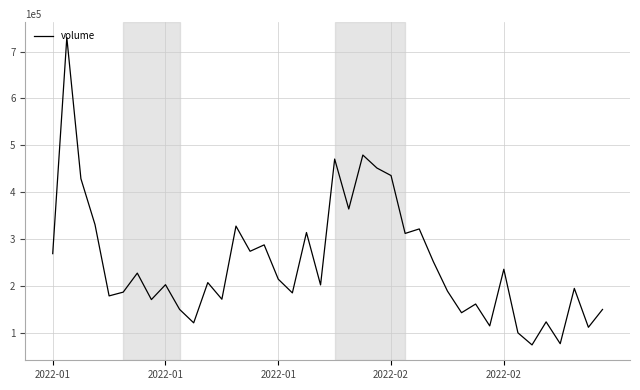

What is the maximum value shown in the chart?

730059.9